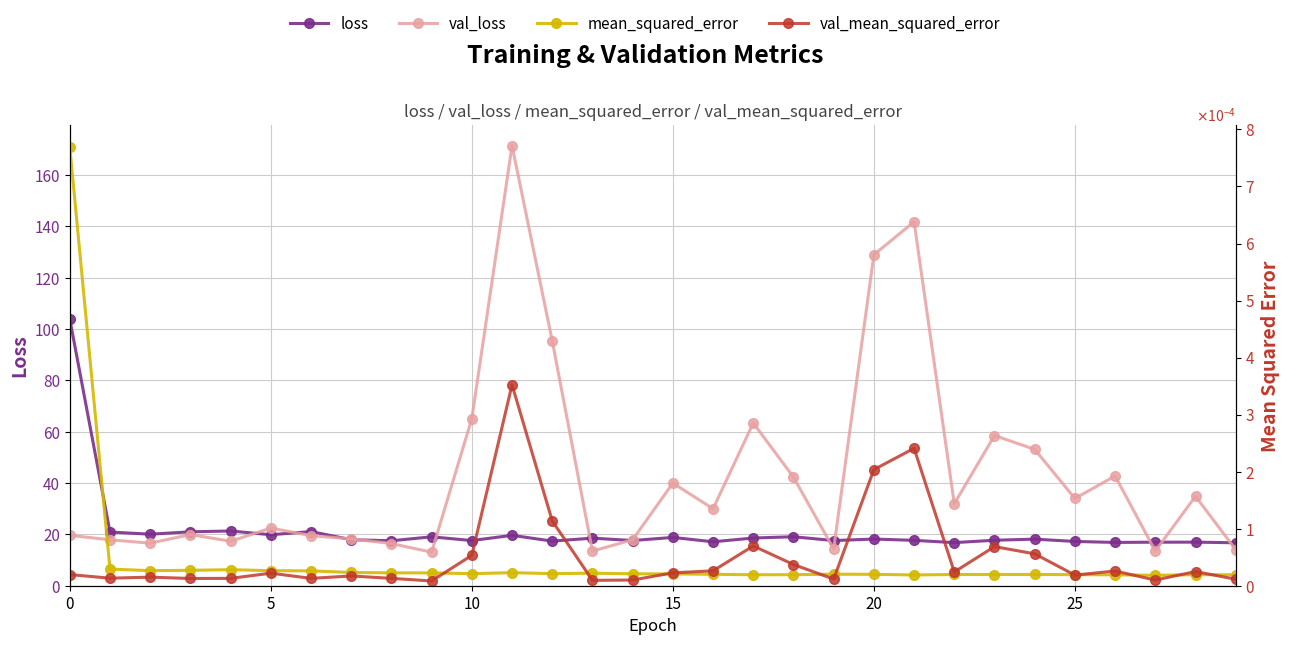

What is the total value across all series at 11?

191.0